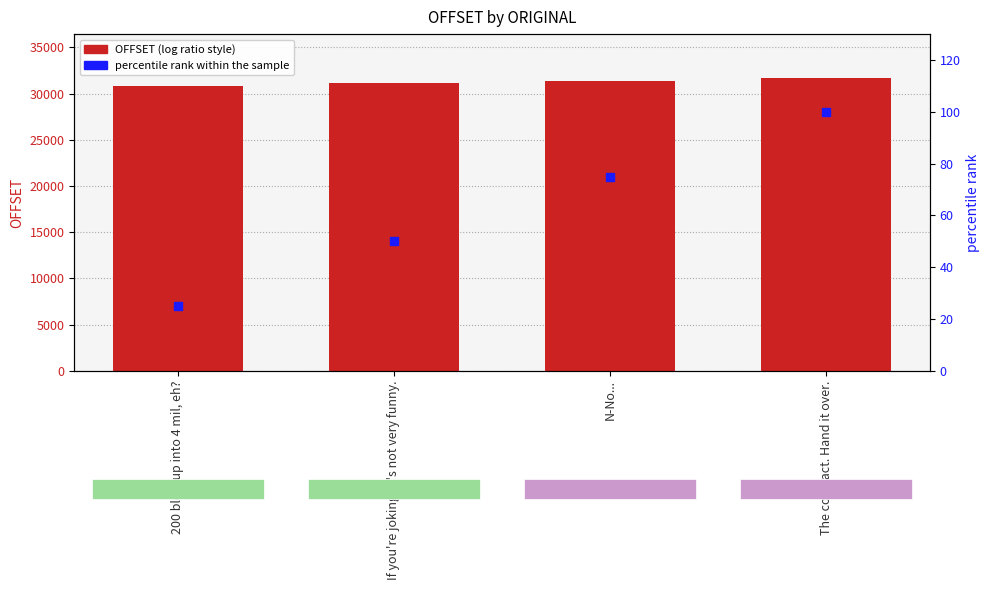

At which category is the sum across all series the highest?

The contract. Hand it over.